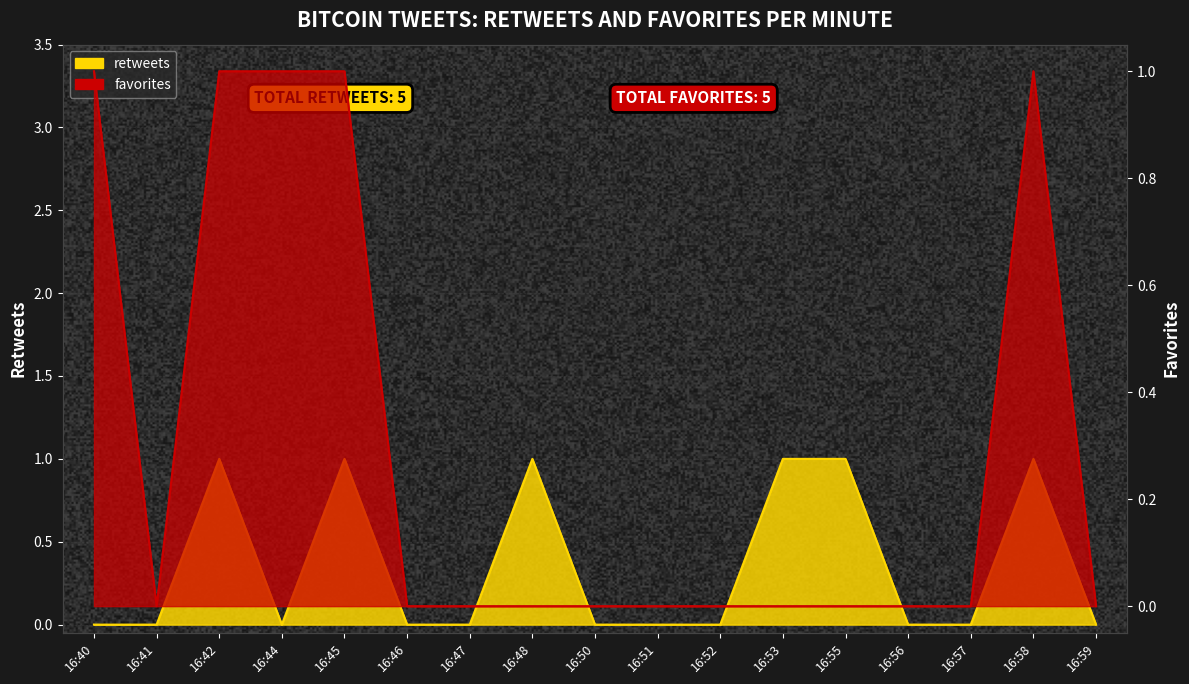

Which has a higher value, 16:41 or 16:56?

16:41